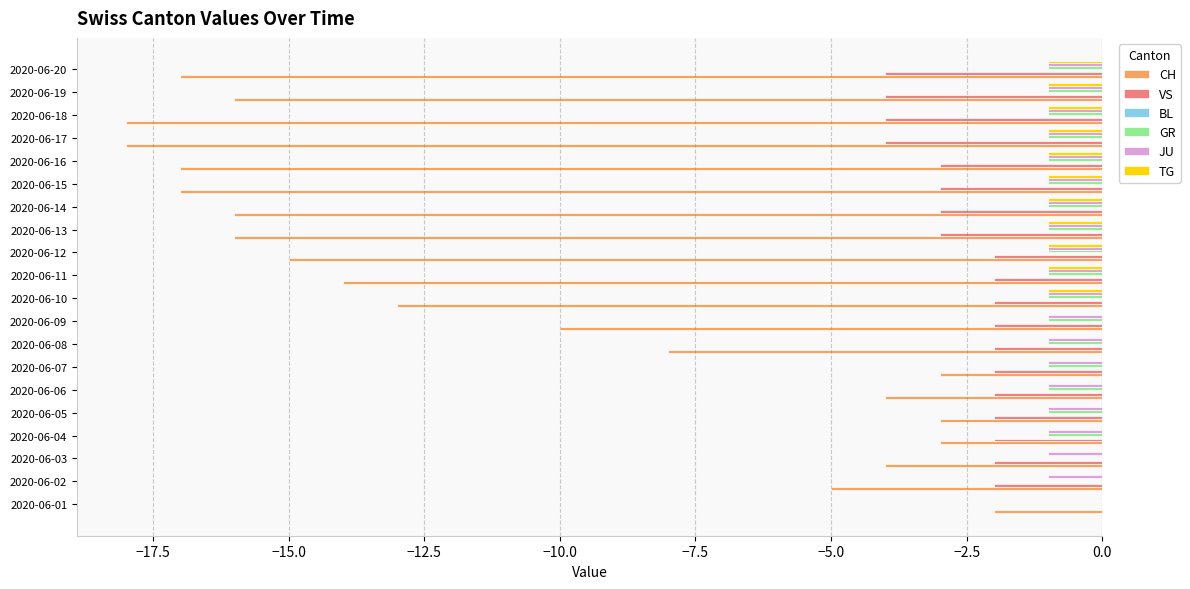

What is the total value across all series at 2020-06-16?

-23